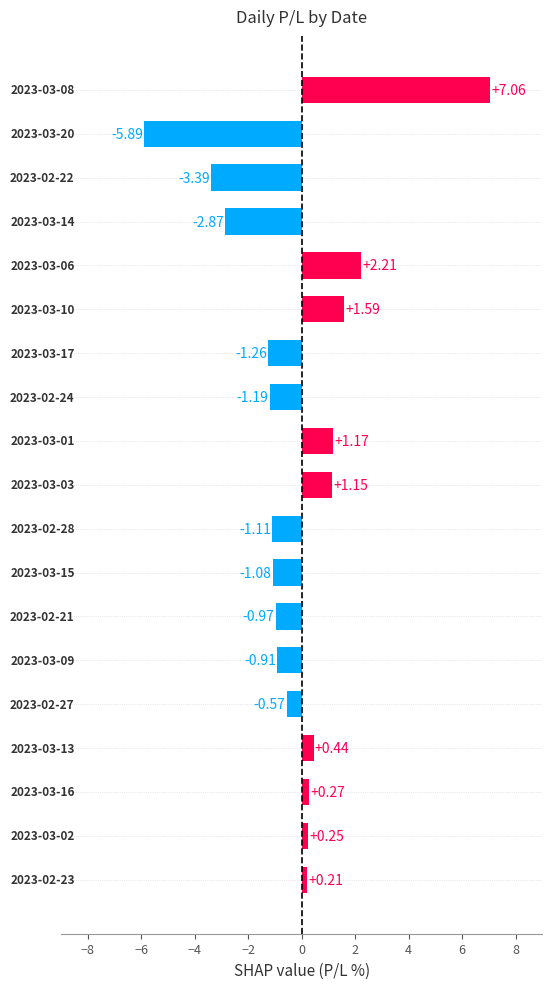

Reading left to right, extract all data points from this chart.

2023-02-21=-1.0	2023-02-22=-3.4	2023-02-23=0.2	2023-02-24=-1.2	2023-02-27=-0.6	2023-02-28=-1.1	2023-03-01=1.2	2023-03-02=0.2	2023-03-03=1.1	2023-03-06=2.2	2023-03-08=7.1	2023-03-09=-0.9	2023-03-10=1.6	2023-03-13=0.4	2023-03-14=-2.9	2023-03-15=-1.1	2023-03-16=0.3	2023-03-17=-1.3	2023-03-20=-5.9